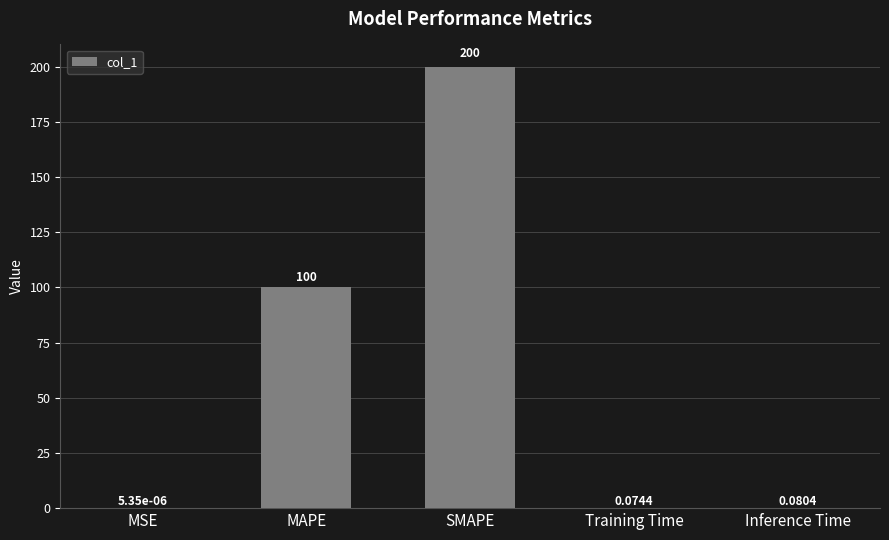

Between Inference Time and SMAPE, which is larger?

SMAPE